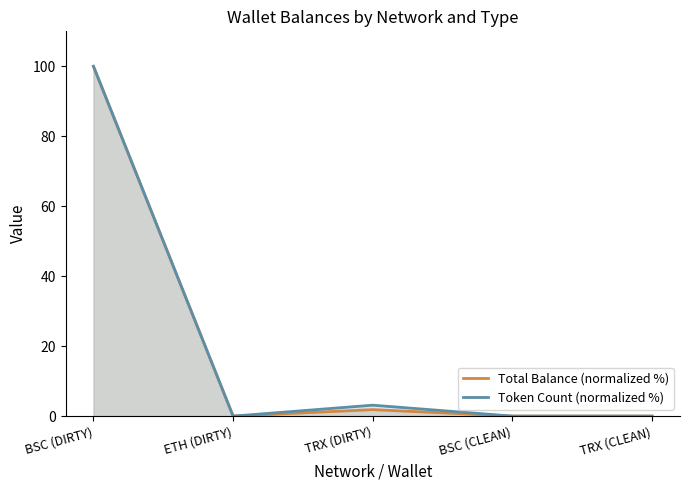

What is the total value across all series at TRX (DIRTY)?

5.0